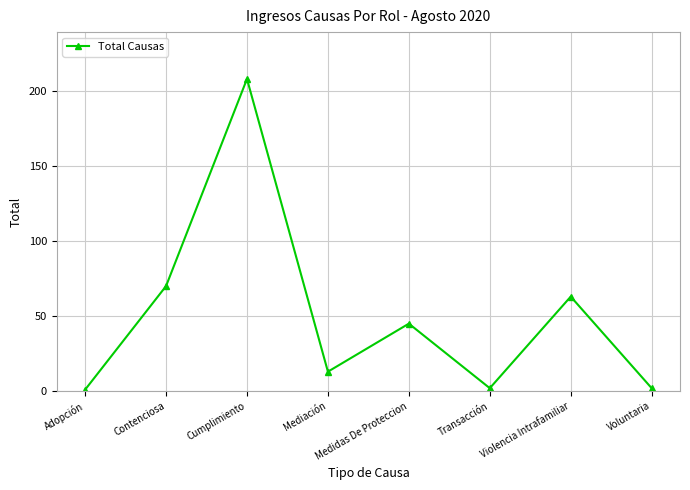

Between Cumplimiento and Adopción, which is larger?

Cumplimiento